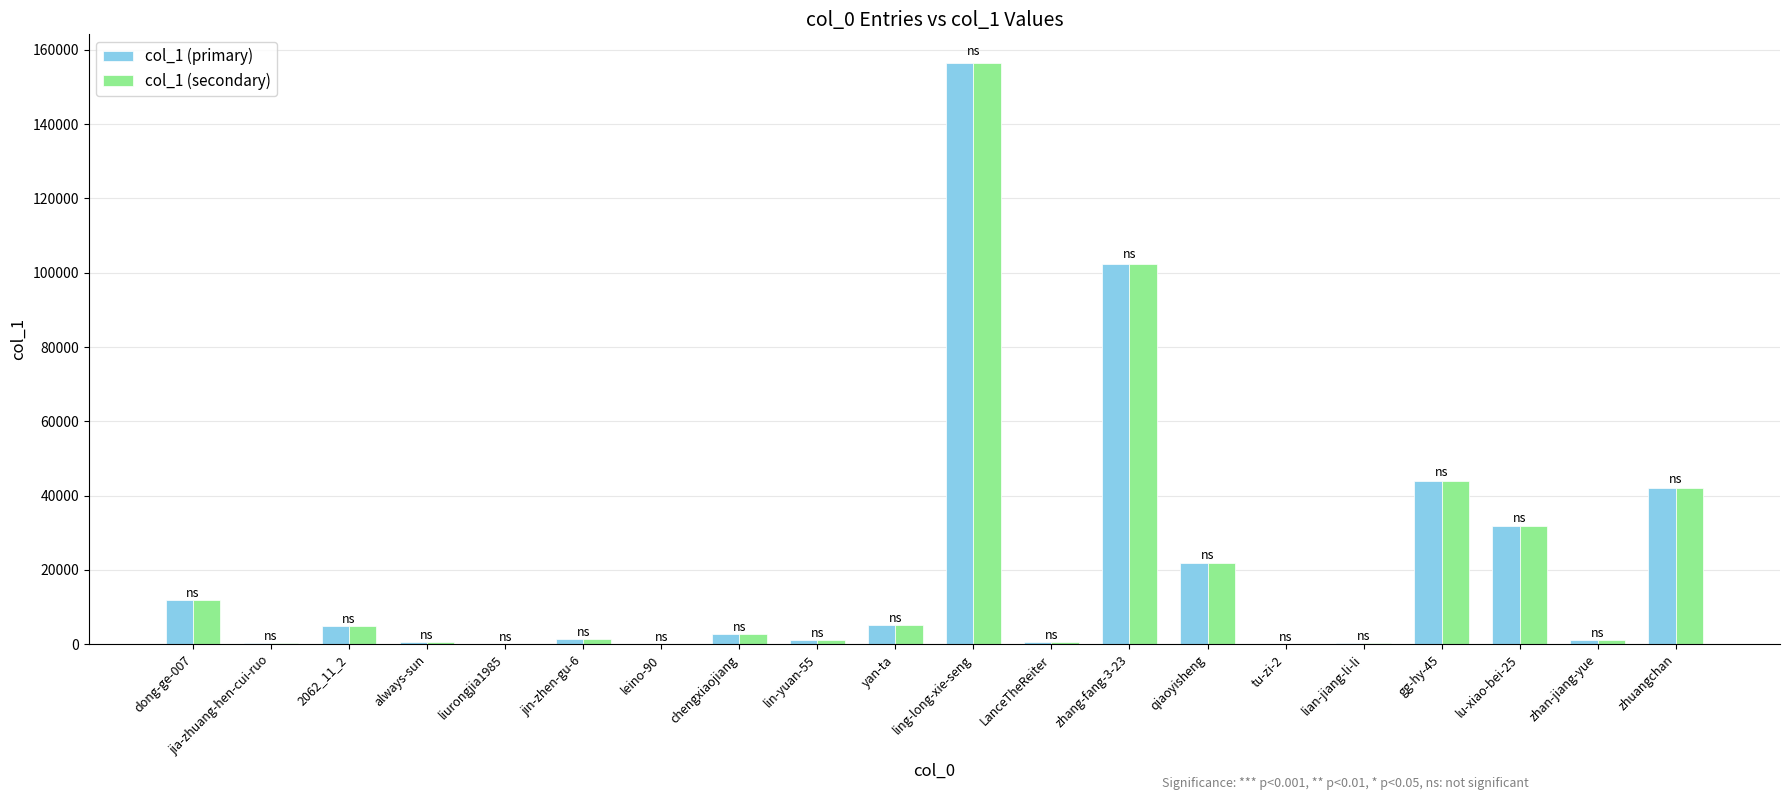

Does the chart contain stacked bars?

No